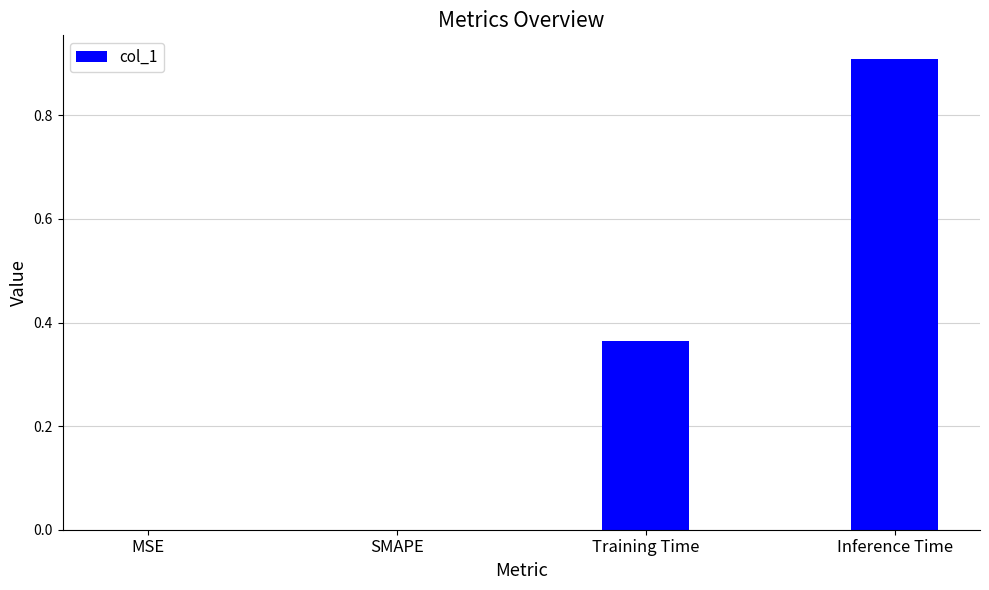

Which has a higher value, Inference Time or MSE?

Inference Time